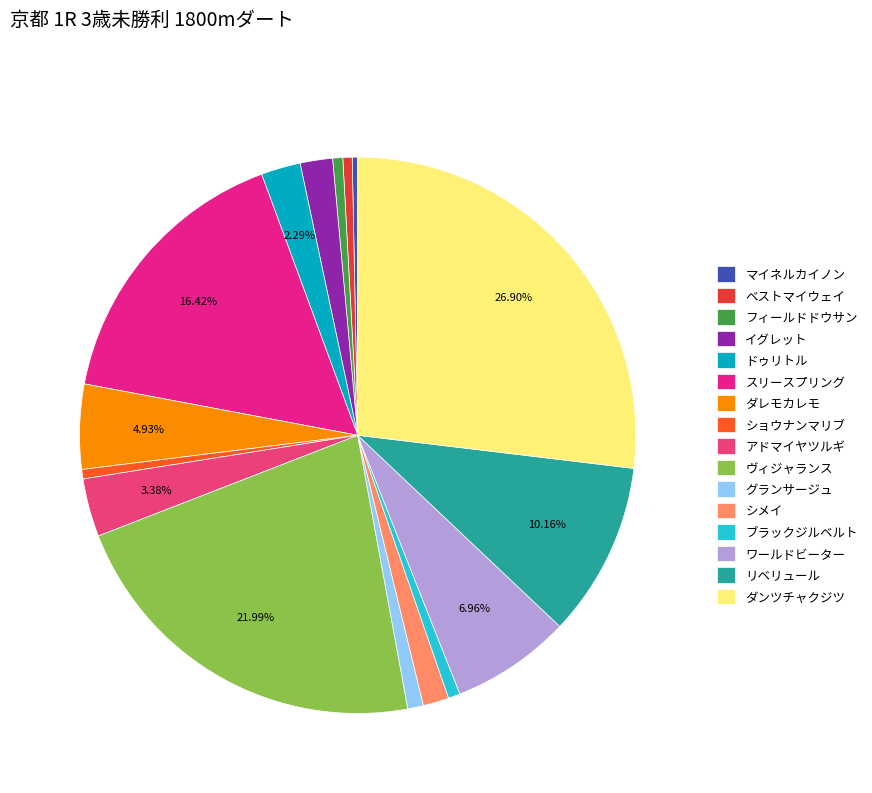

What portion of the pie excludes ダンツチャクジツ?

73.1%